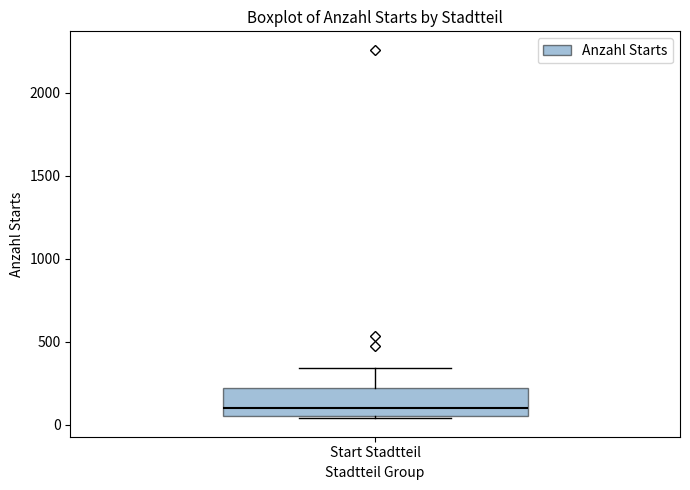

Transcribe this box plot: give where the median line is, the range the box spans, and where the two whiskers end, as read against the y-axis. The values are not printed on the chart, so give them approximately, as read against the axis.

median 100, box 50 to 200, whiskers 50 (just below the box's lower edge) to 350